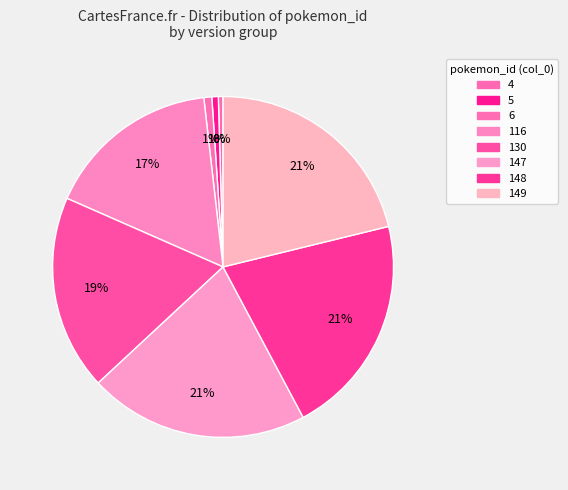

How many segments does this pie chart have?

8